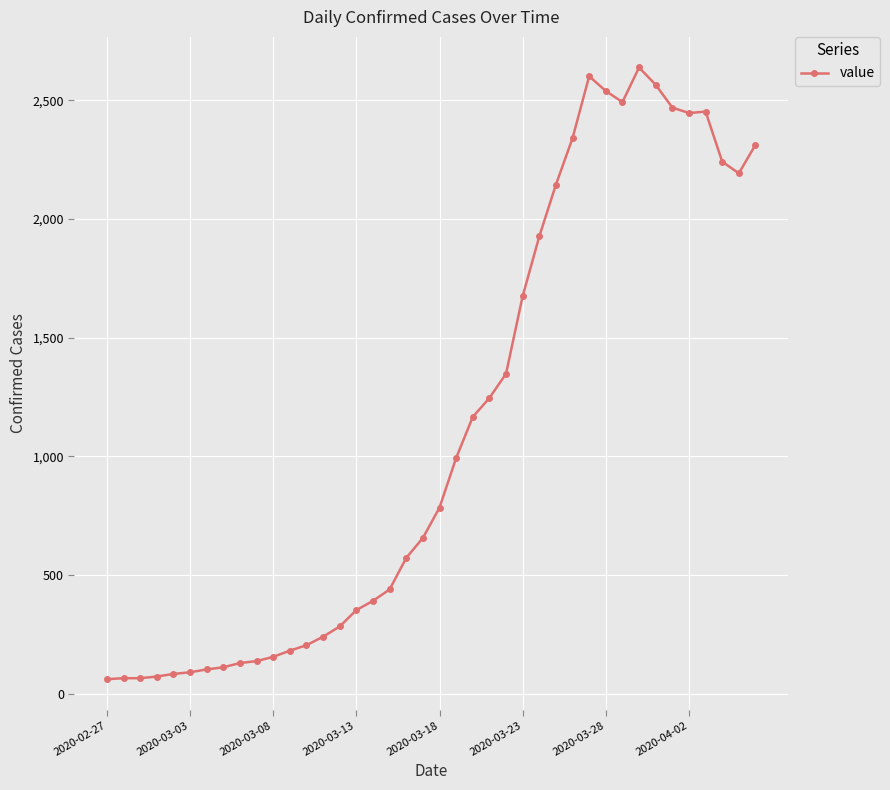

True or false: the data has more than 2 interior local peaks.

True